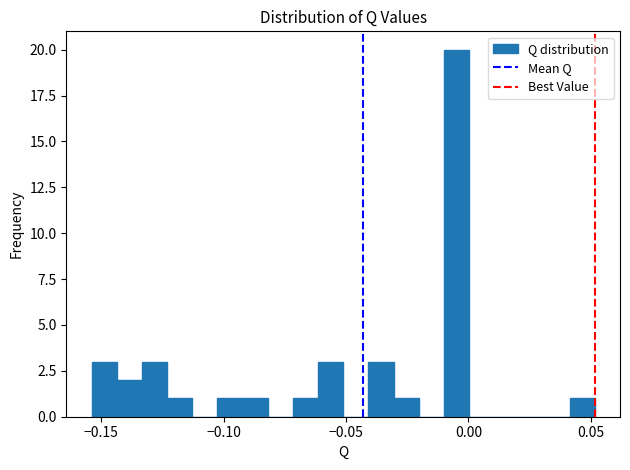

Around what value on the x-axis is the tallest bar? Give the approximate position of its centre, as read against the axis.

-0.005